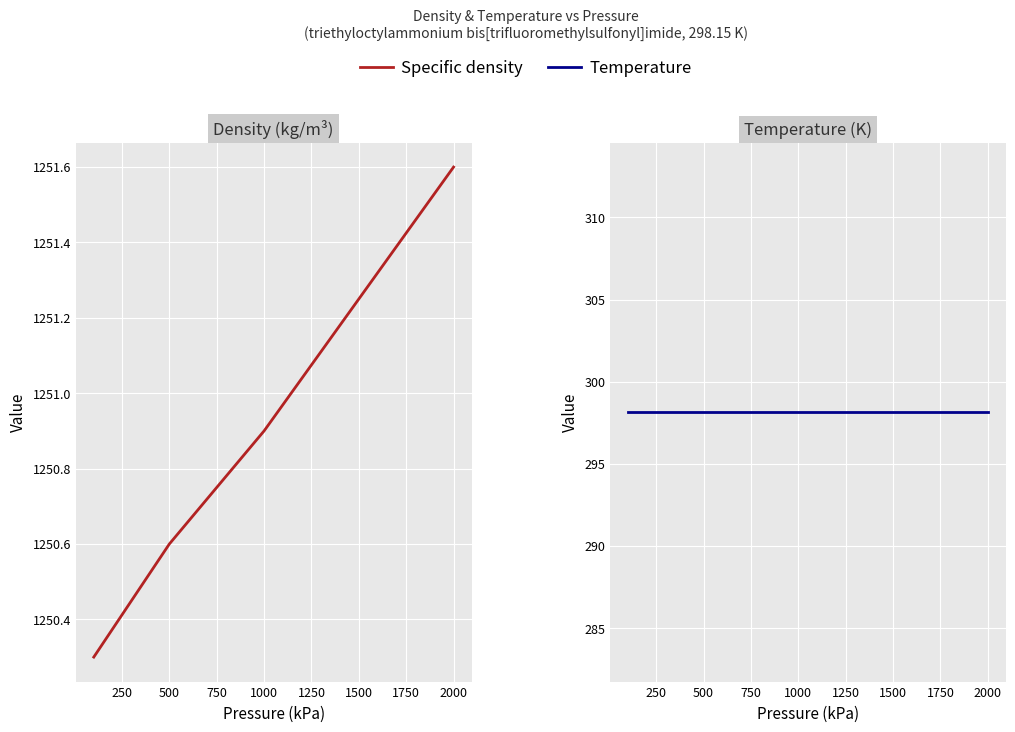

How many distinct data groups are displayed?

2